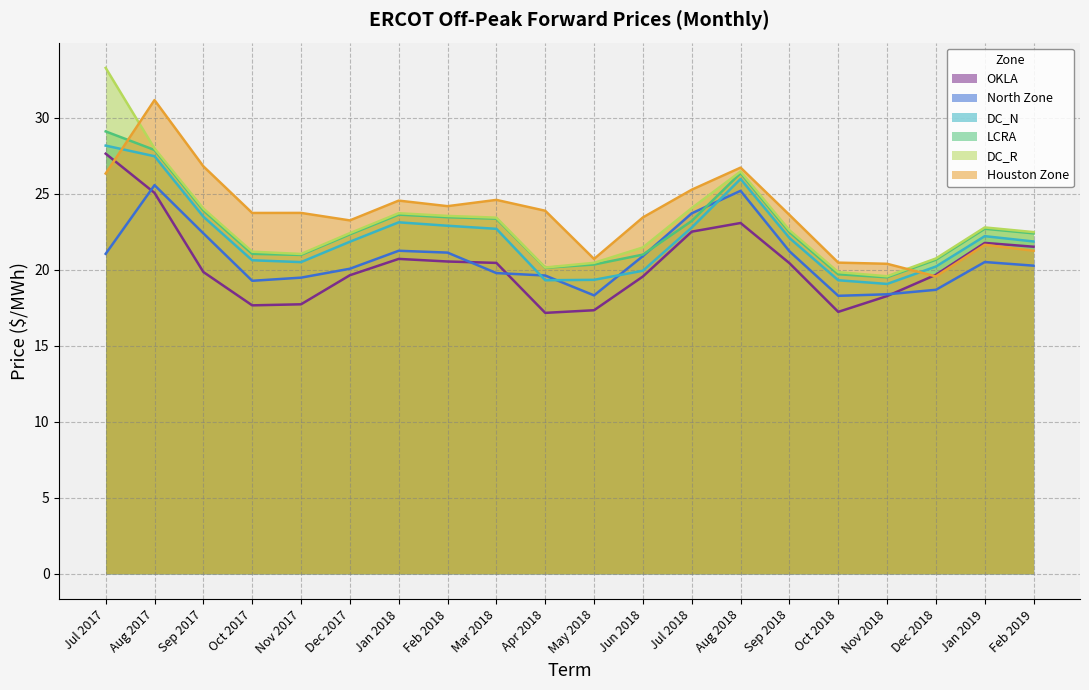

How many lines are shown in the chart?

6